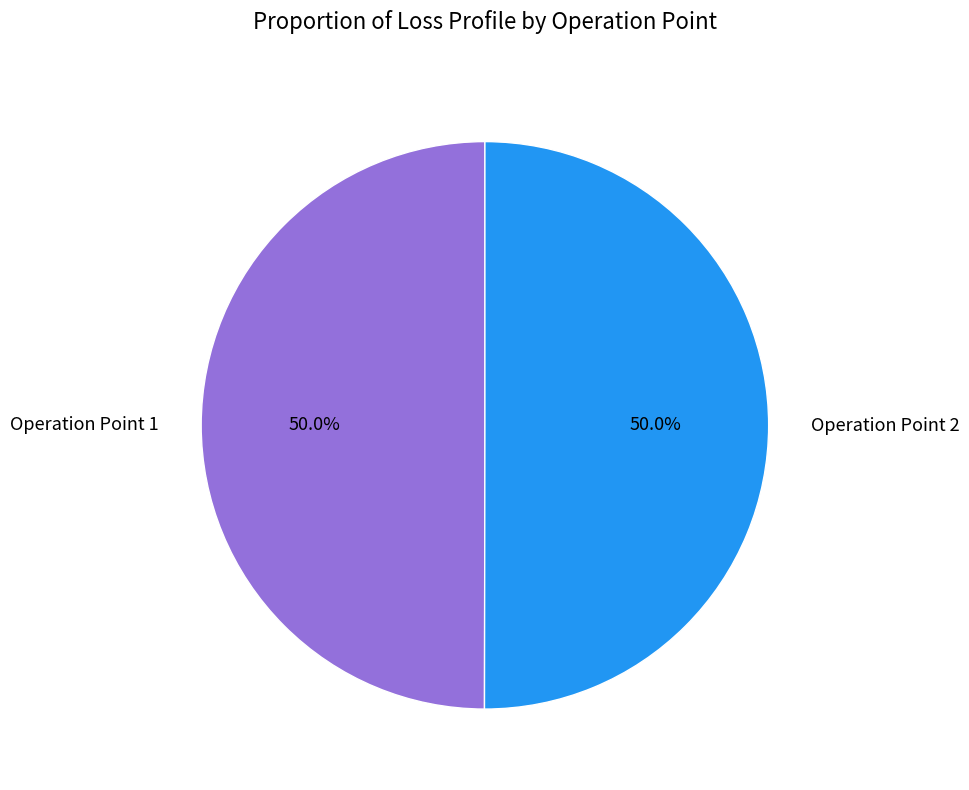

Do Operation Point 1 and Operation Point 2 together represent more than half of the pie?

Yes